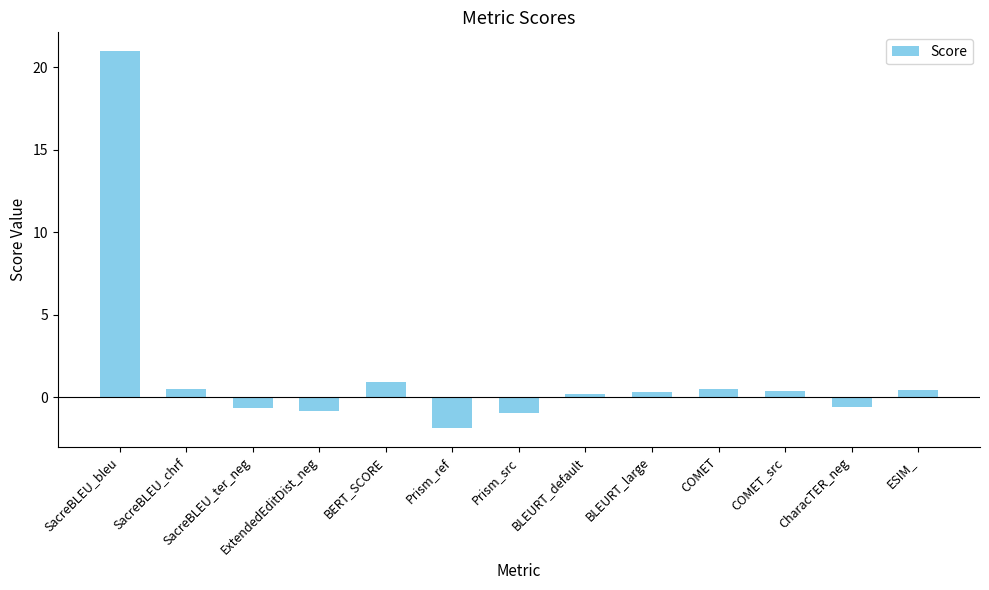

What is the change in value from ExtendedEditDist_neg to Prism_ref?

-1.0